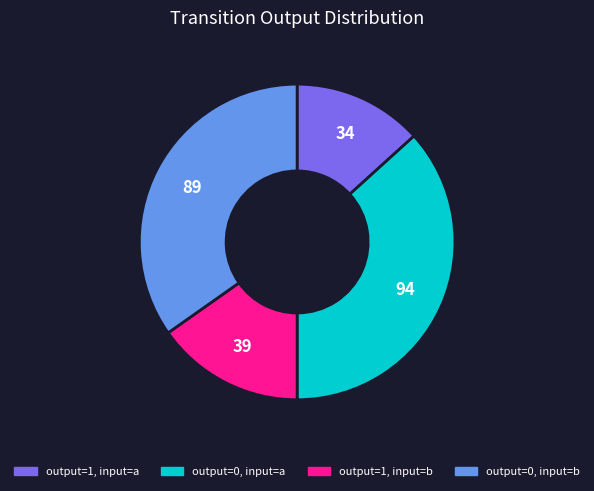

How many slices are in this pie chart?

4